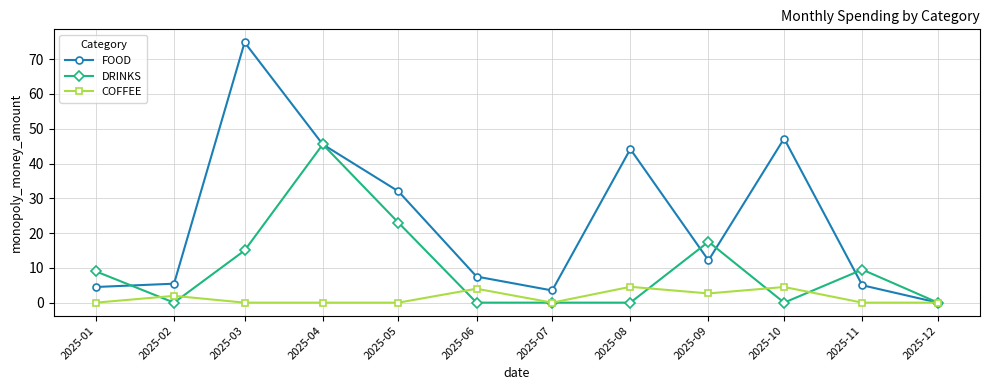

What is the difference between the maximum and minimum values in the FOOD series?

74.8